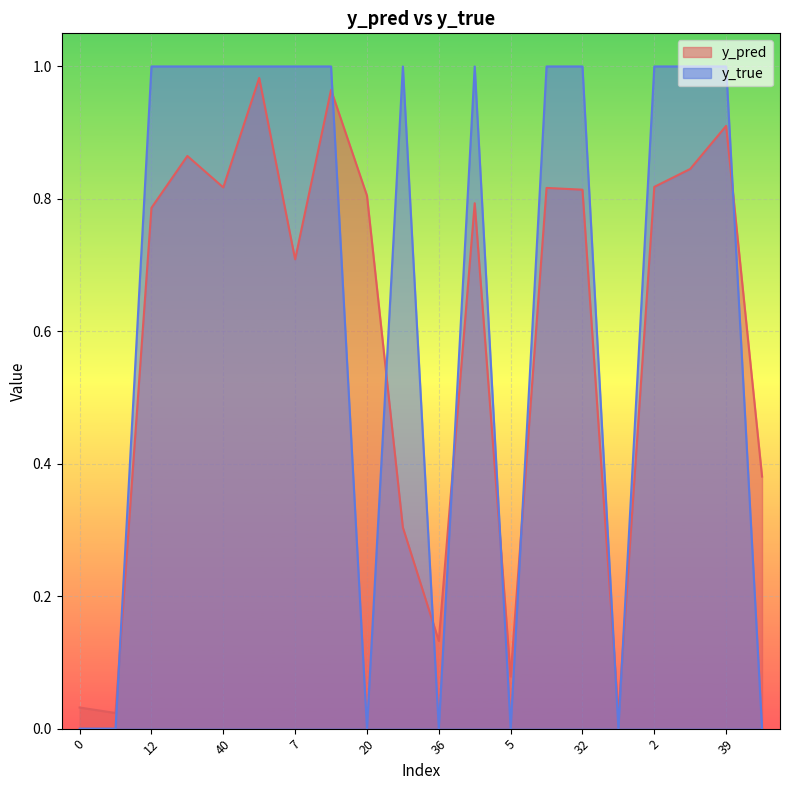

Does the chart display data point markers on the line(s)?

No